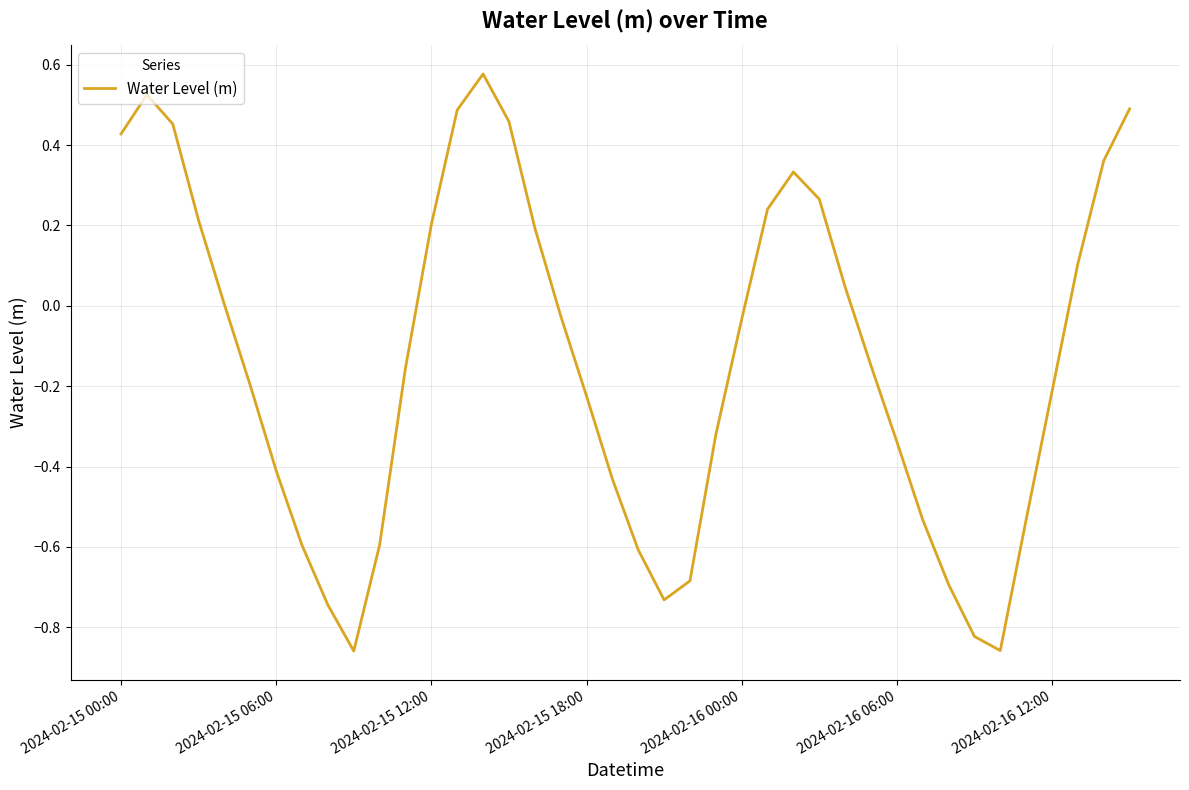

What is the difference between the maximum and minimum values?

1.4